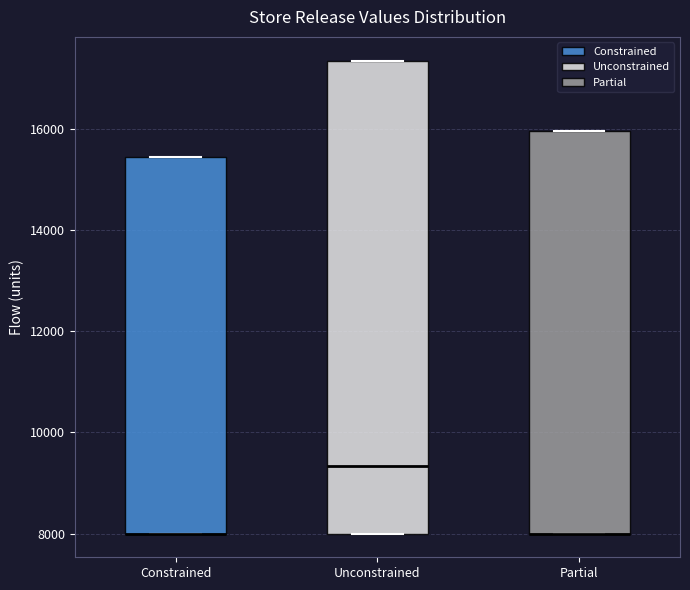

Where is the upper edge of the box for Unconstrained on the y-axis? The values are not printed on the chart, so give them approximately, as read against the axis.

17400